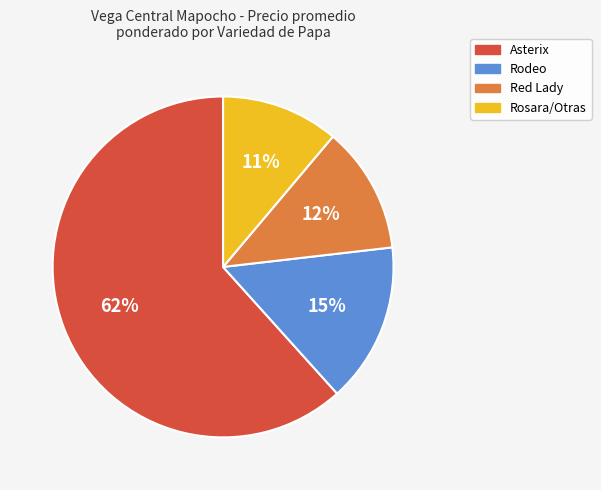

Is there a majority slice in this chart?

Yes